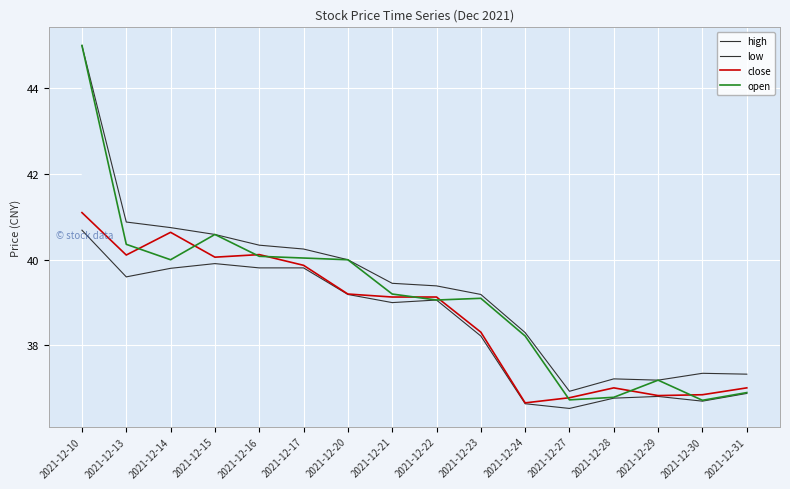

List the series in order of their peak value, lowest first.

low, close, high, open